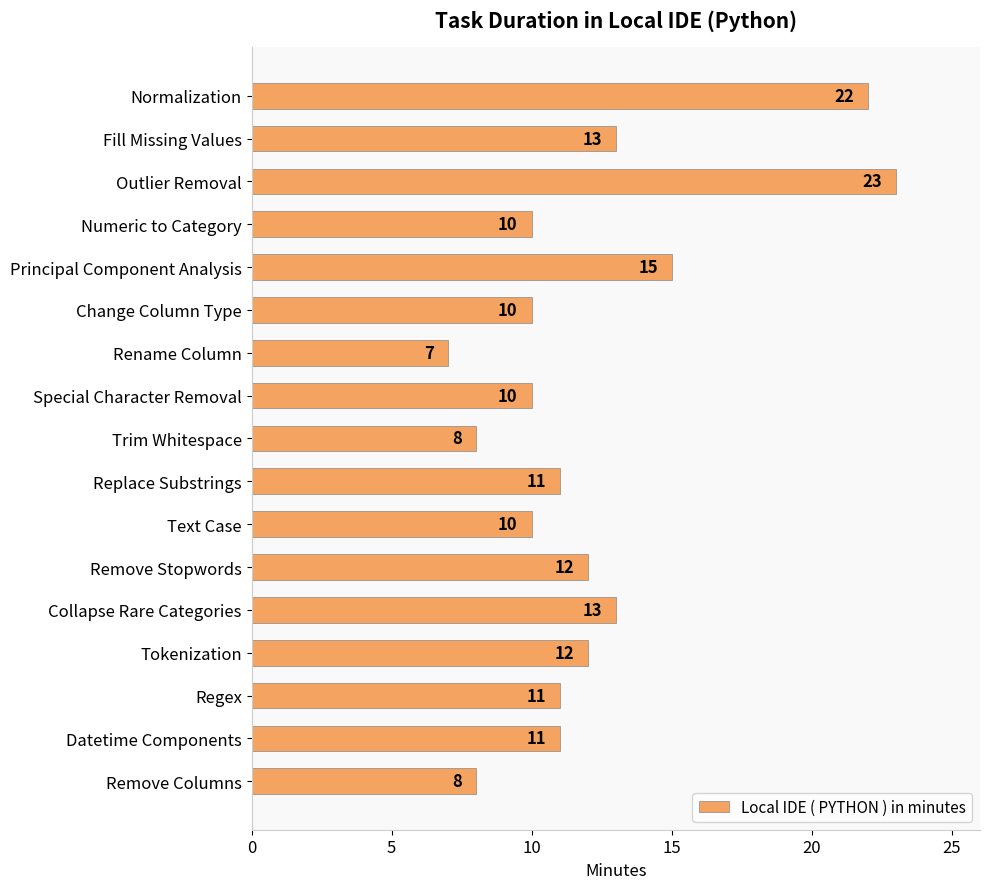

Reading bottom to top, what are all the values shown in this chart?

Remove Columns=8	Datetime Components=11	Regex=11	Tokenization=12	Collapse Rare Categories=13	Remove Stopwords=12	Text Case=10	Replace Substrings=11	Trim Whitespace=8	Special Character Removal=10	Rename Column=7	Change Column Type=10	Principal Component Analysis=15	Numeric to Category=10	Outlier Removal=23	Fill Missing Values=13	Normalization=22